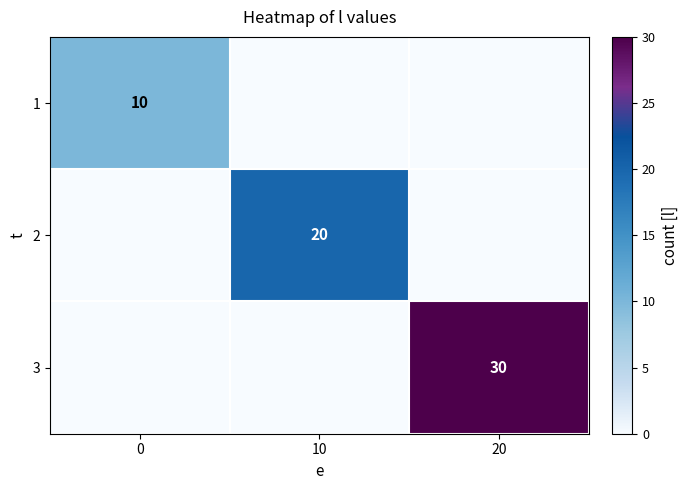

True or false: 2 has a value of 20 at 10.

True